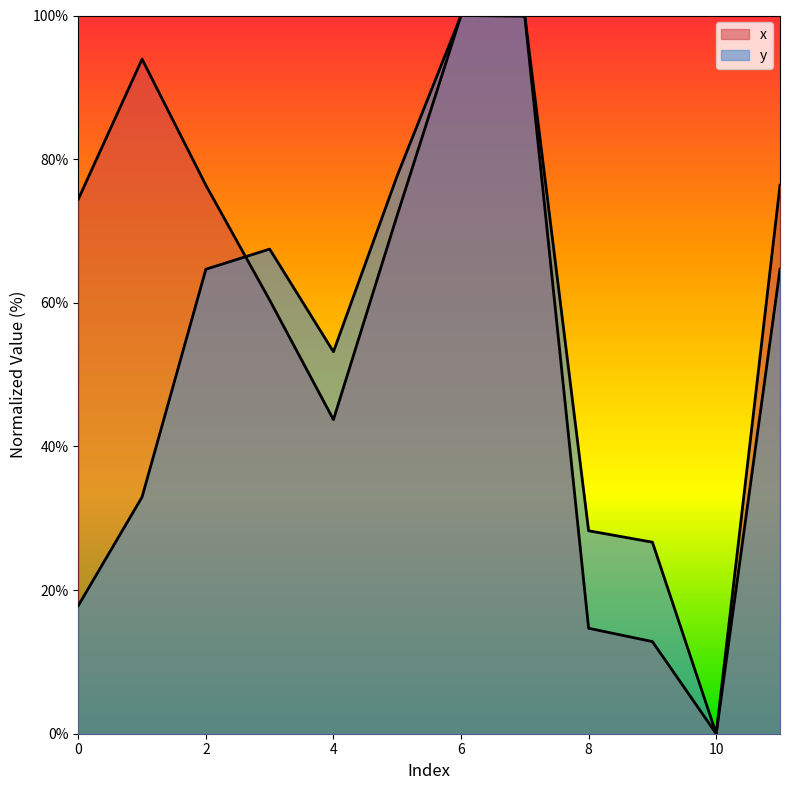

How many lines are shown in the chart?

2